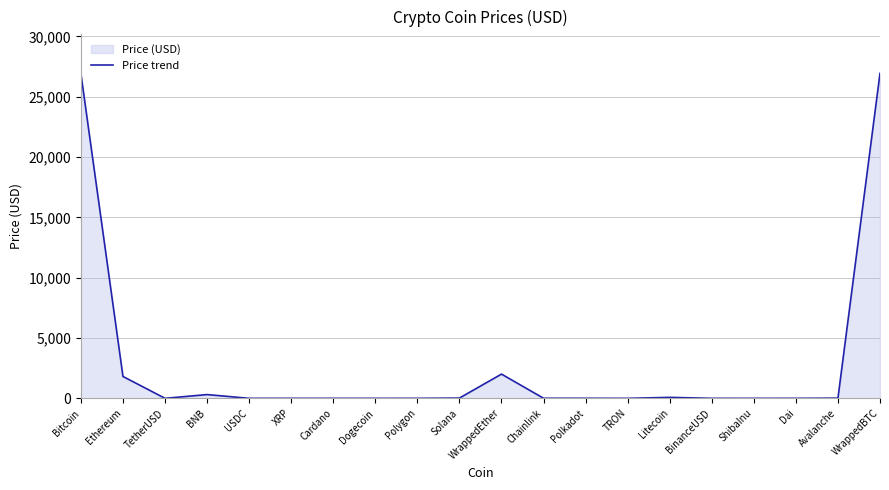

What is the difference between the values at Polygon and Polkadot?

4.5